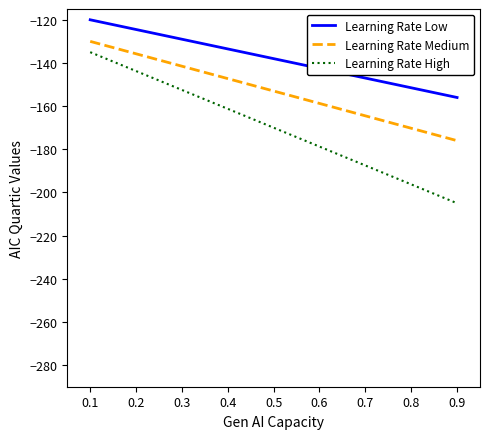

Is the value of Learning Rate Medium at 0.4 greater than the value of Learning Rate Low at 0.2?

No